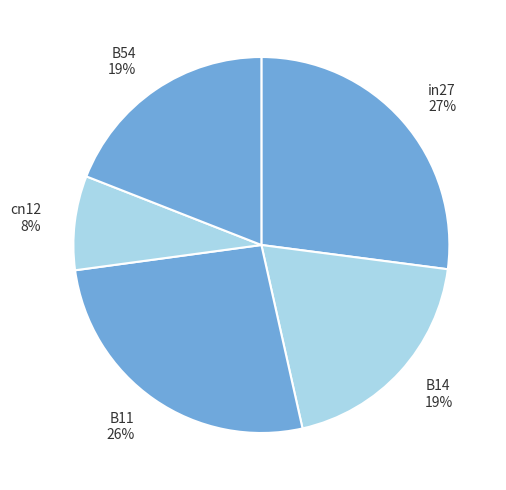

To the nearest percent, what portion does cn12 represent?

8%